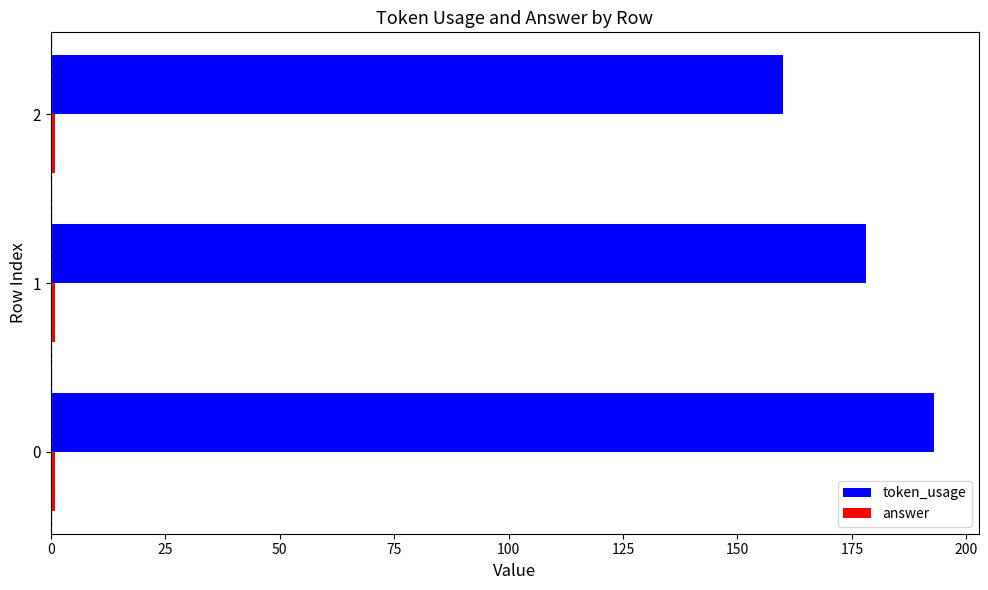

How many values in the token_usage series are below 178?

1